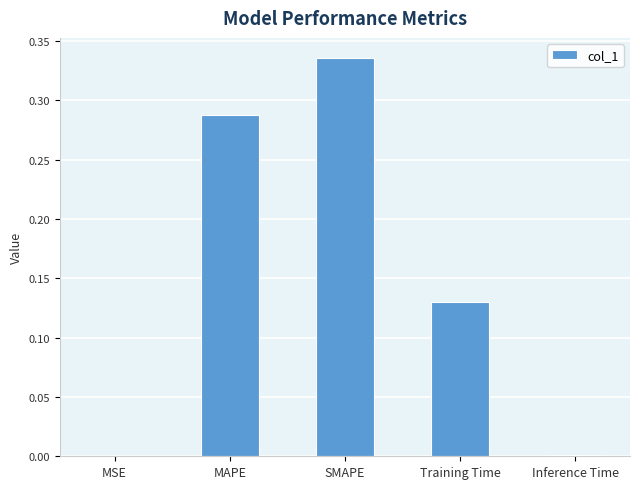

At which category does the chart reach its peak across all series?

SMAPE